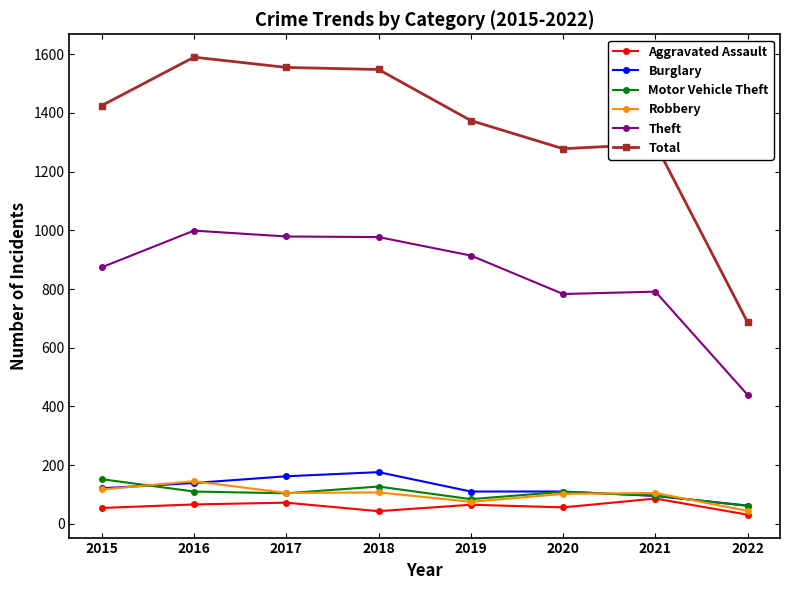

What is the total value across all series at 2018?

2978